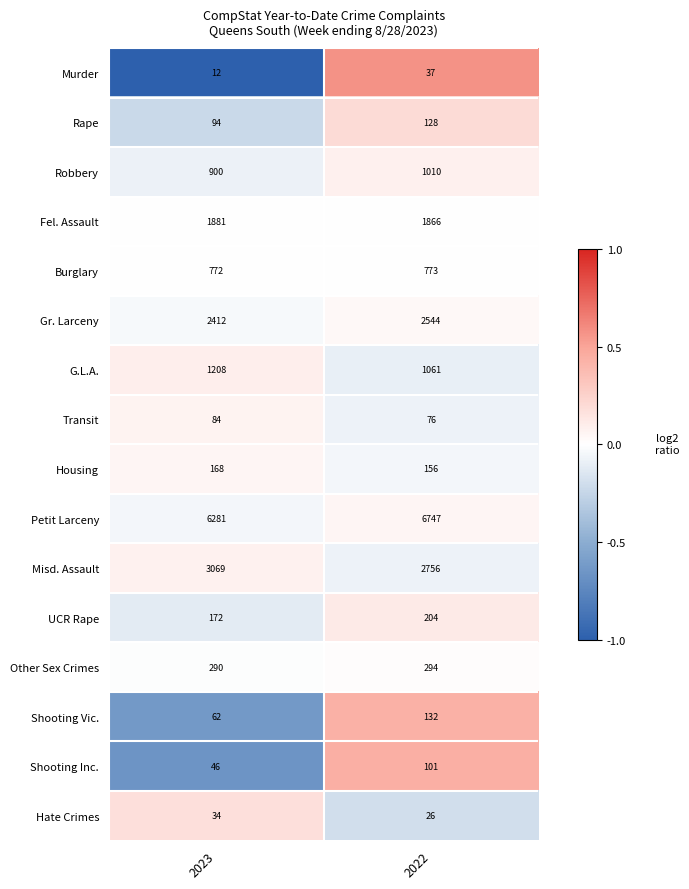

Which series changed the most between 2023 and 2022?

Petit Larceny